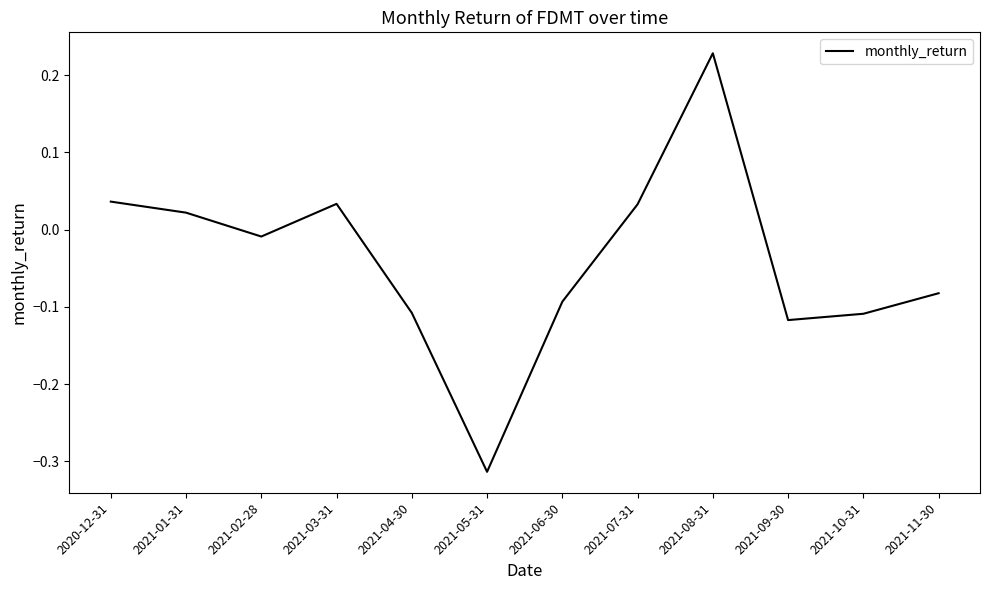

Which has a higher value, 2021-10-31 or 2021-02-28?

2021-02-28